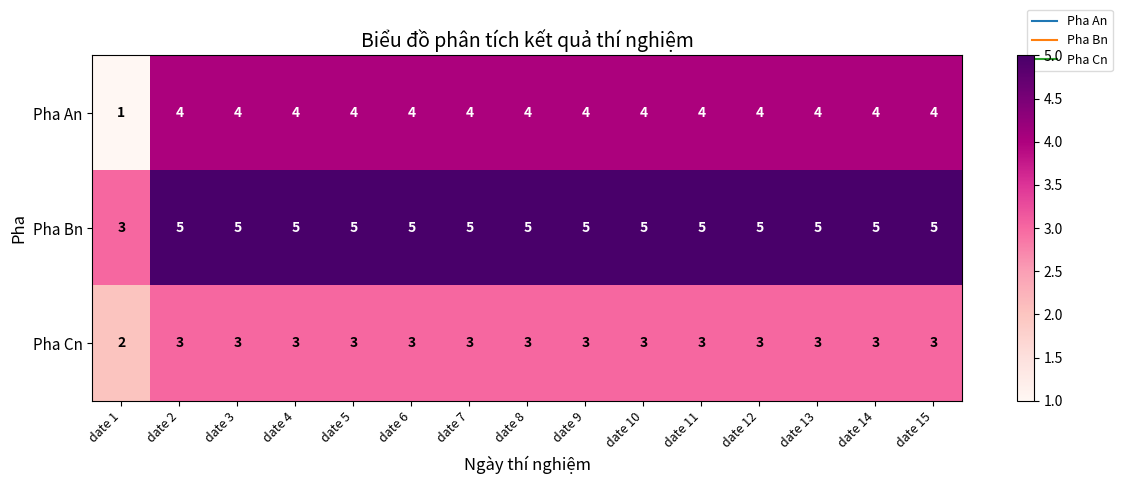

Rank the series at date 9 from highest to lowest value.

Pha Bn, Pha An, Pha Cn